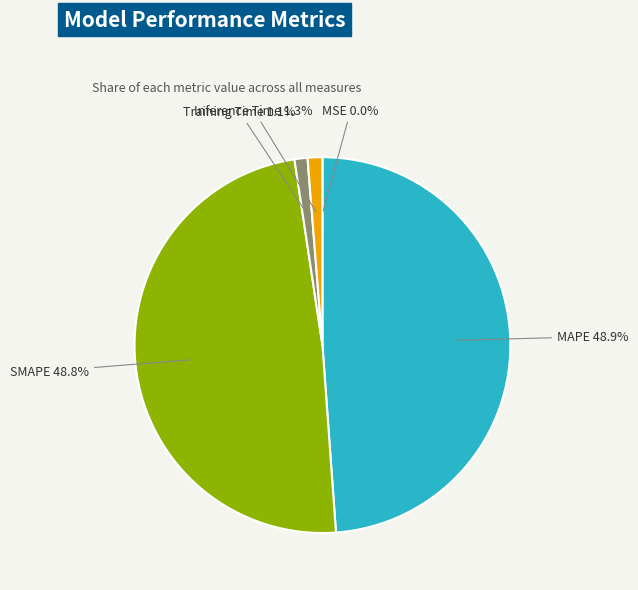

The Inference Time slice represents 1% of the pie. True or false?

True